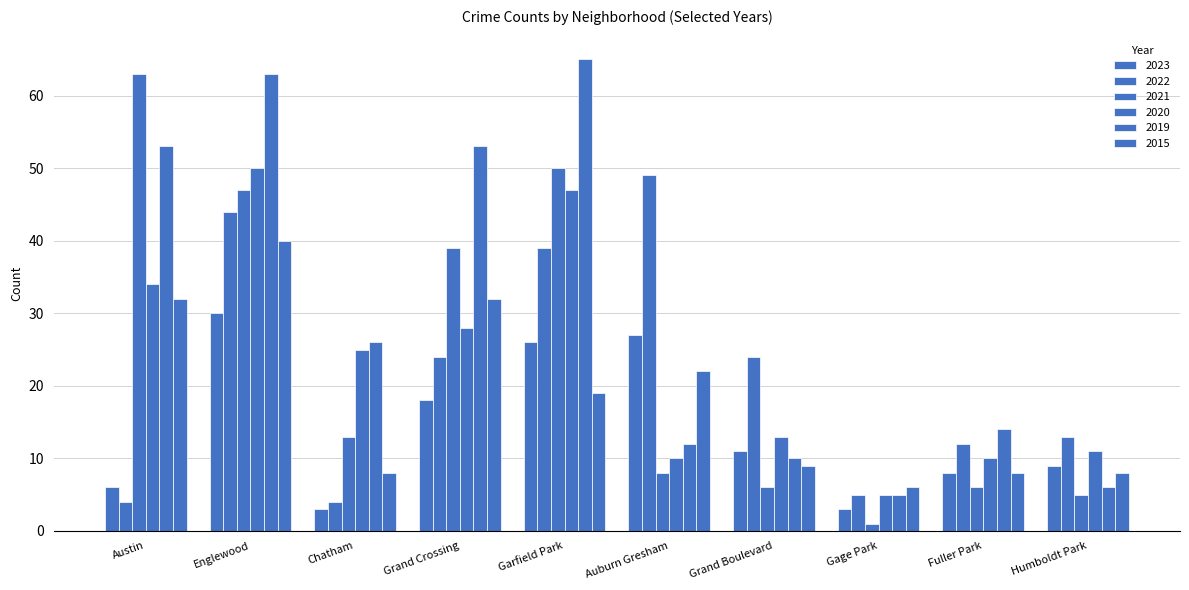

Reading left to right, list all the values displayed in this chart.

2023: Austin=6	Englewood=30	Chatham=3	Grand Crossing=18	Garfield Park=26	Auburn Gresham=27	Grand Boulevard=11	Gage Park=3	Fuller Park=8	Humboldt Park=9
2022: Austin=4	Englewood=44	Chatham=4	Grand Crossing=24	Garfield Park=39	Auburn Gresham=49	Grand Boulevard=24	Gage Park=5	Fuller Park=12	Humboldt Park=13
2021: Austin=63	Englewood=47	Chatham=13	Grand Crossing=39	Garfield Park=50	Auburn Gresham=8	Grand Boulevard=6	Gage Park=1	Fuller Park=6	Humboldt Park=5
2020: Austin=34	Englewood=50	Chatham=25	Grand Crossing=28	Garfield Park=47	Auburn Gresham=10	Grand Boulevard=13	Gage Park=5	Fuller Park=10	Humboldt Park=11
2019: Austin=53	Englewood=63	Chatham=26	Grand Crossing=53	Garfield Park=65	Auburn Gresham=12	Grand Boulevard=10	Gage Park=5	Fuller Park=14	Humboldt Park=6
2015: Austin=32	Englewood=40	Chatham=8	Grand Crossing=32	Garfield Park=19	Auburn Gresham=22	Grand Boulevard=9	Gage Park=6	Fuller Park=8	Humboldt Park=8